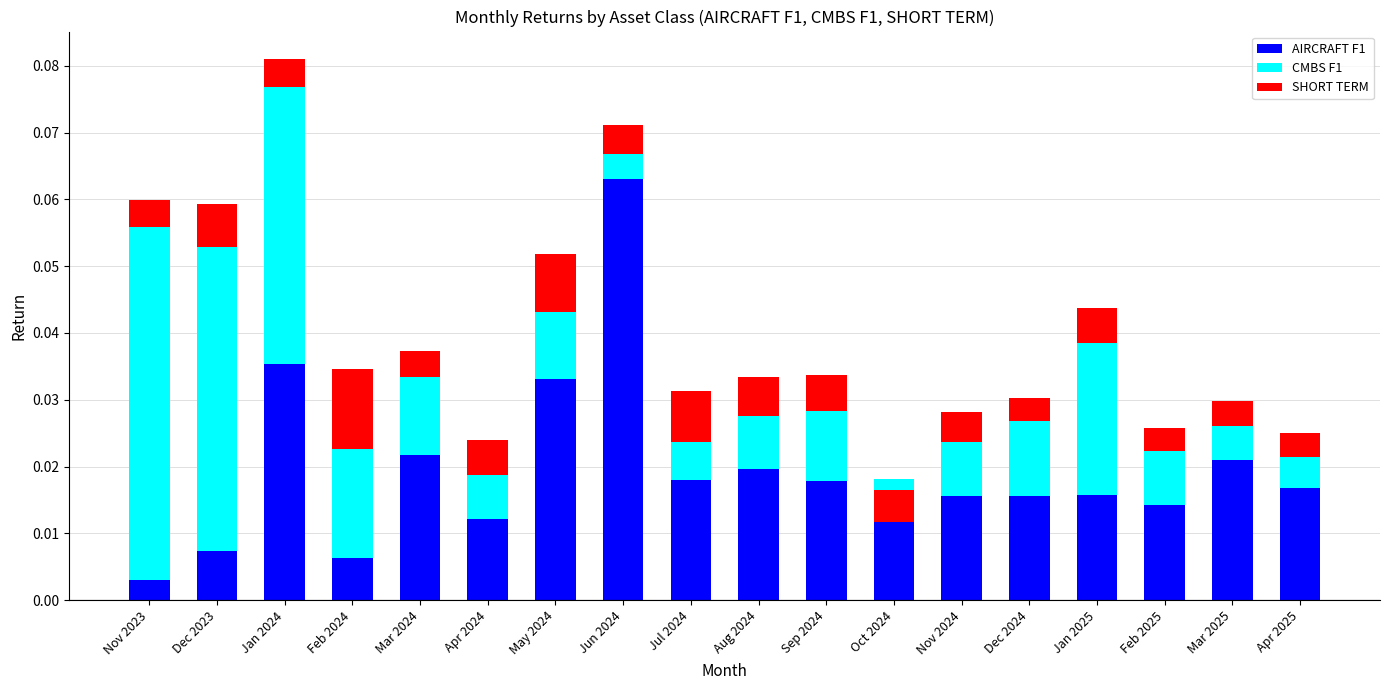

Is the value of AIRCRAFT F1 at Apr 2025 greater than the value of CMBS F1 at Mar 2025?

Yes